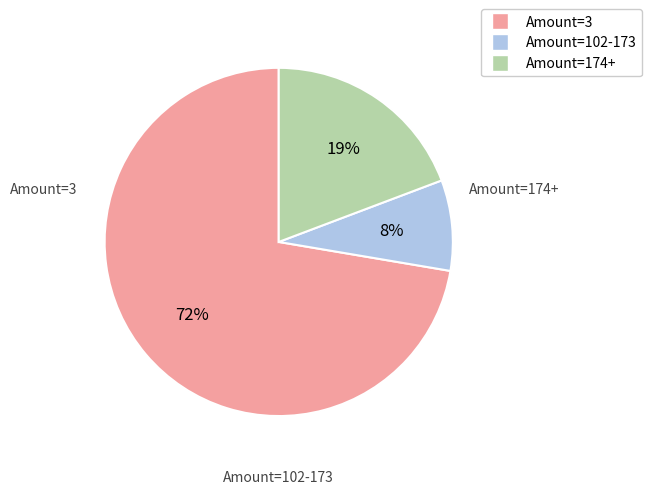

Is there any slice that represents more than half of the pie?

Yes